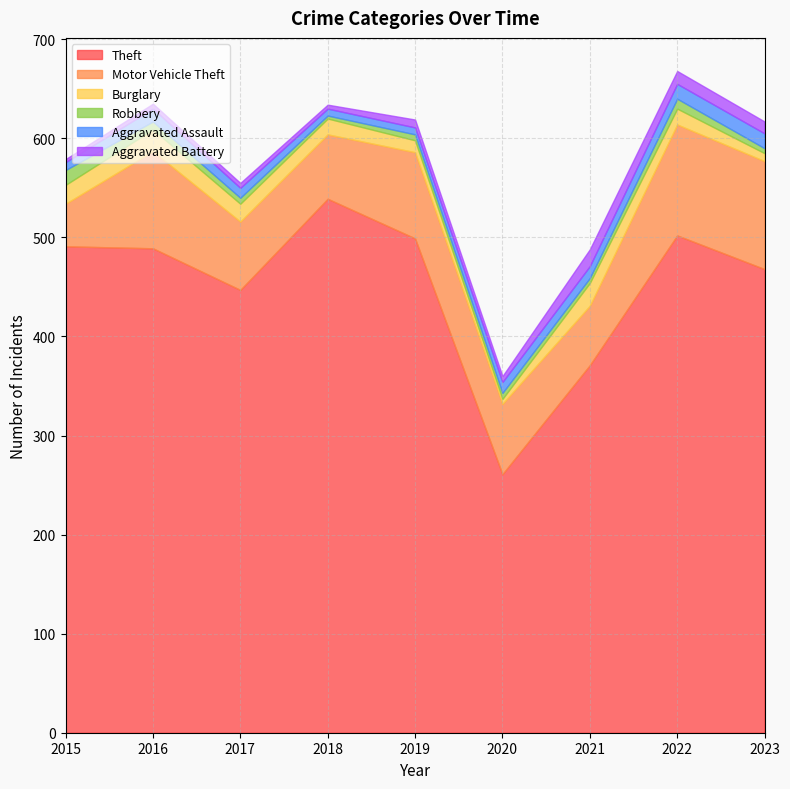

Which series has the largest range (max minus min)?

Theft